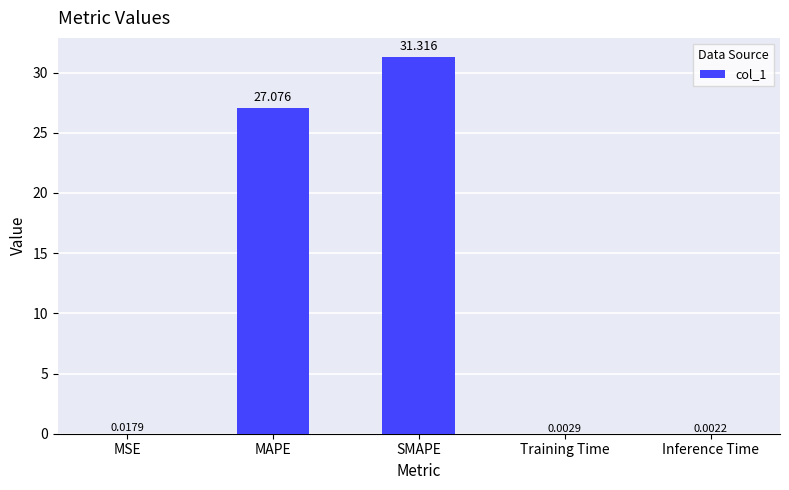

Which category has the highest value across all series?

SMAPE